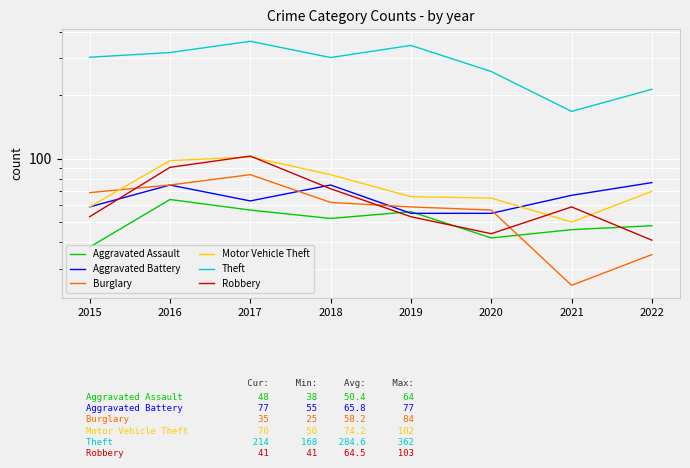

How many data points in Theft are above 304?

3